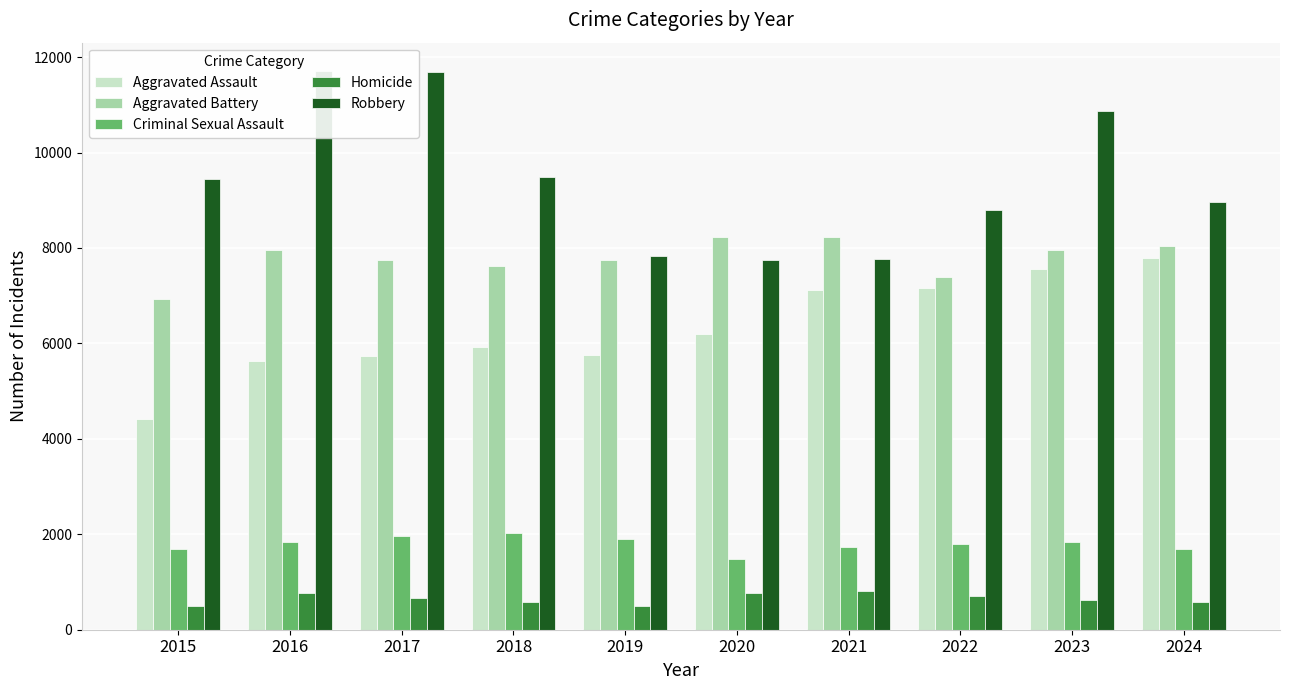

Which label corresponds to the largest value in the chart?

2016